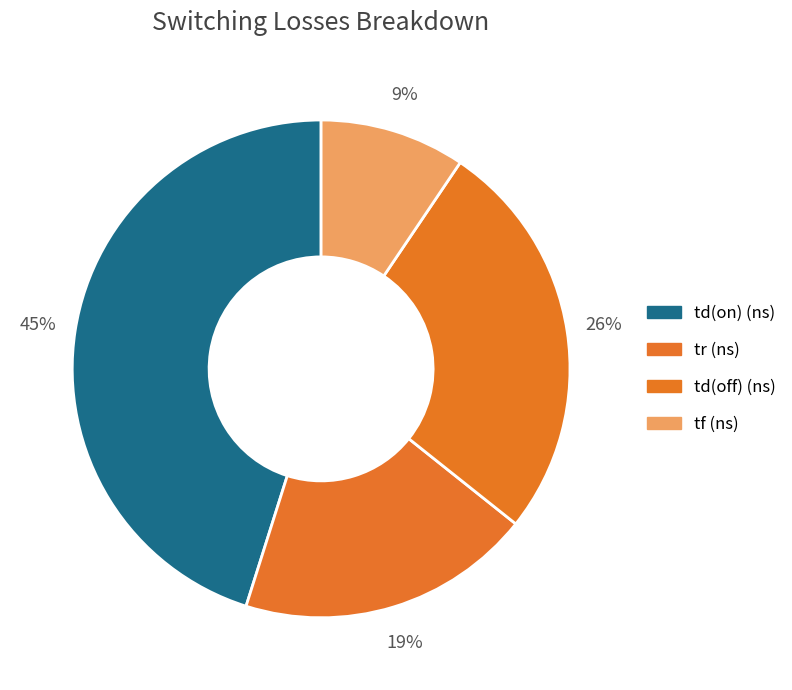

Count the number of slices in the pie.

4